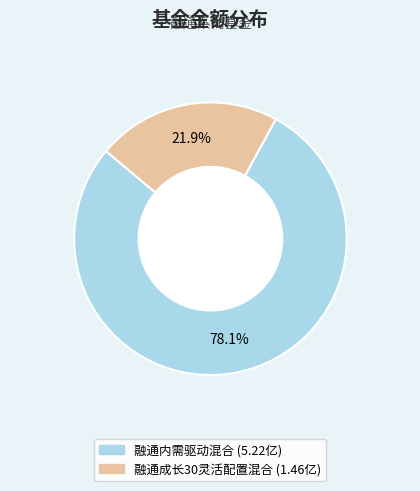

The 融通内需驱动混合 slice represents 85% of the pie. True or false?

False